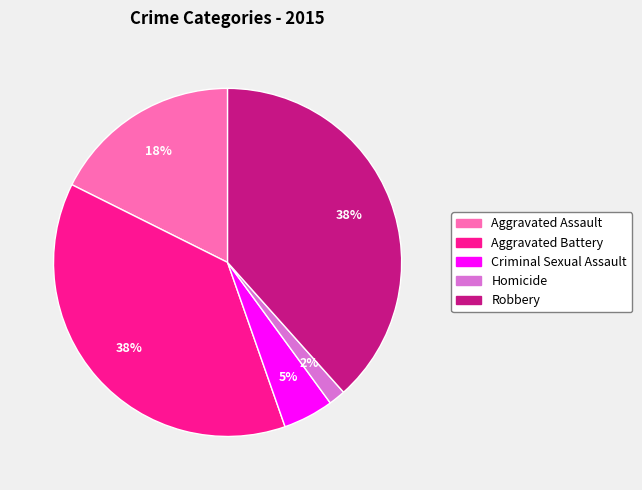

Which category has the smallest portion of the pie?

Homicide